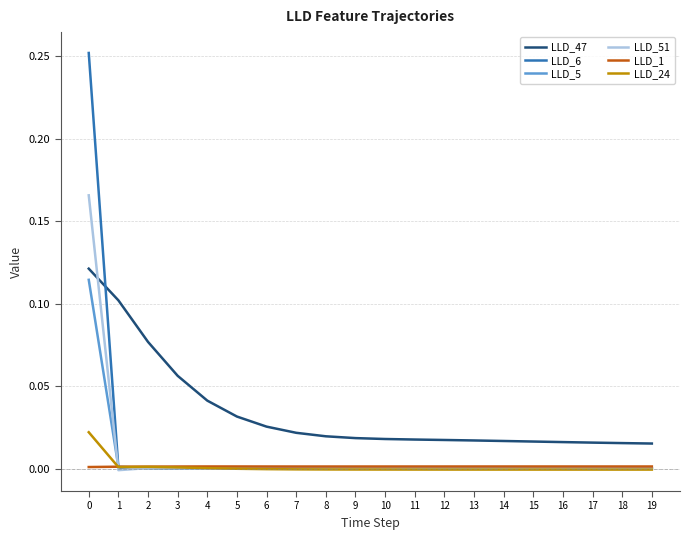

Is the value of LLD_5 at 8 greater than the value of LLD_47 at 0?

No